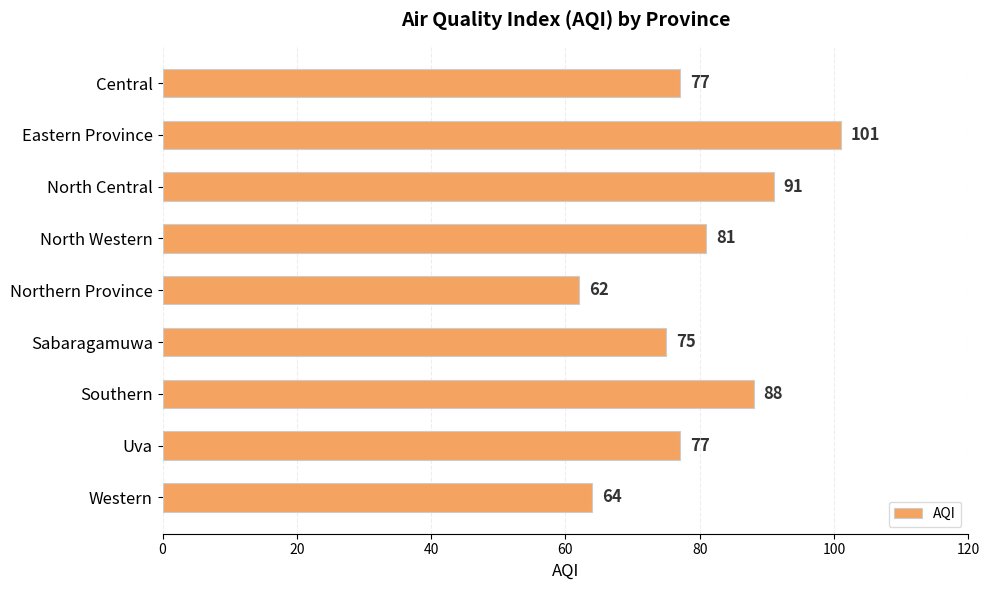

Reading bottom to top, transcribe all the data shown in this chart.

Western=64	Uva=77	Southern=88	Sabaragamuwa=75	Northern Province=62	North Western=81	North Central=91	Eastern Province=101	Central=77